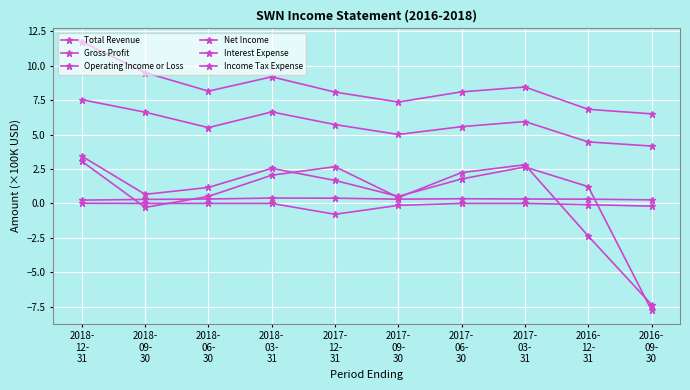

True or false: Total Revenue has a value of 2.4 at 2016-
12-
31.

False